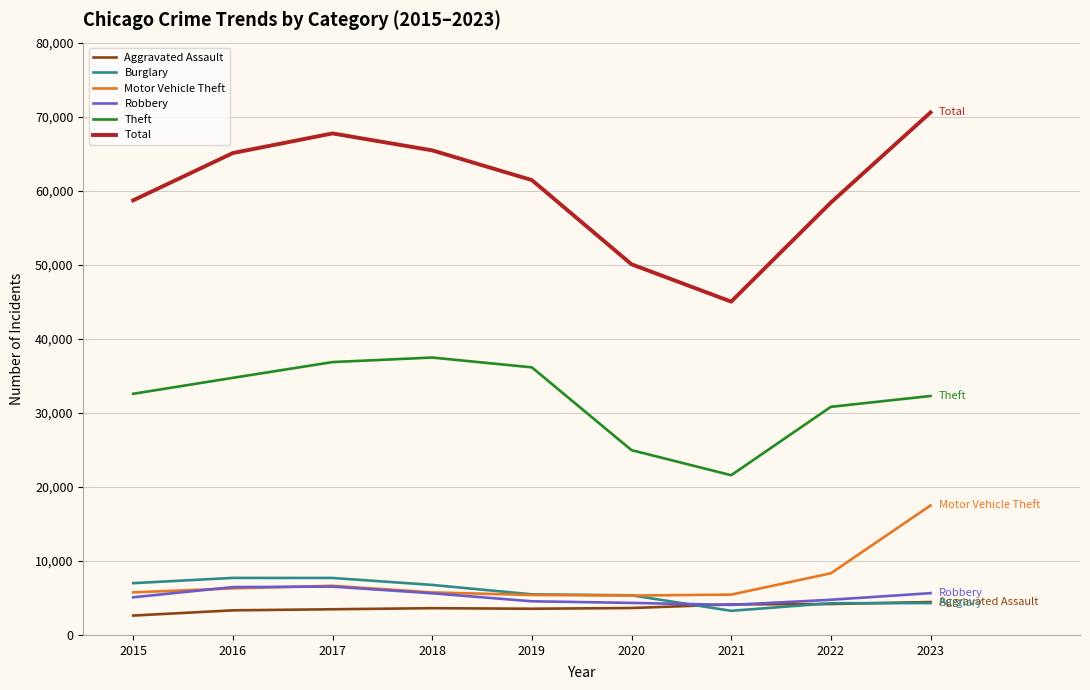

At which category is the sum across all series the highest?

2023